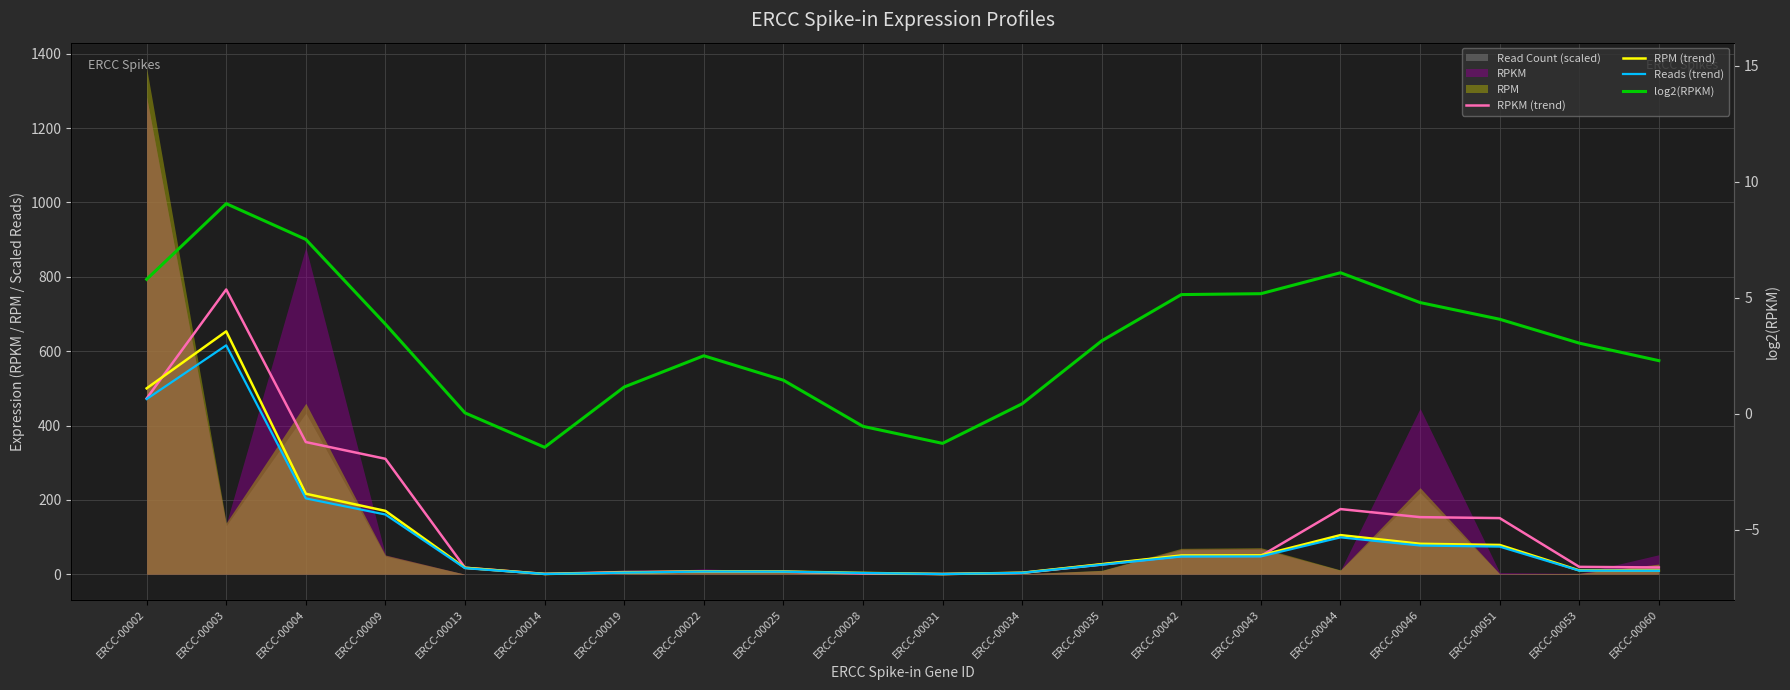

True or false: RPM (trend) has more than 2 points higher than both neighbors.

True